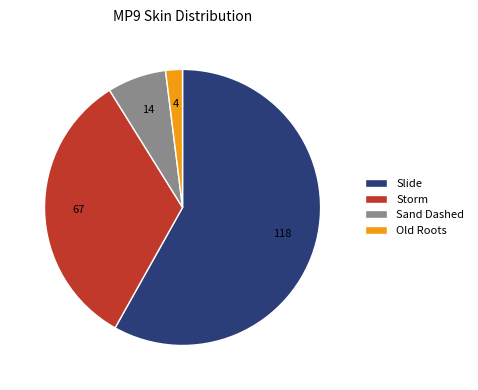

True or false: Sand Dashed accounts for 7% of the total.

True